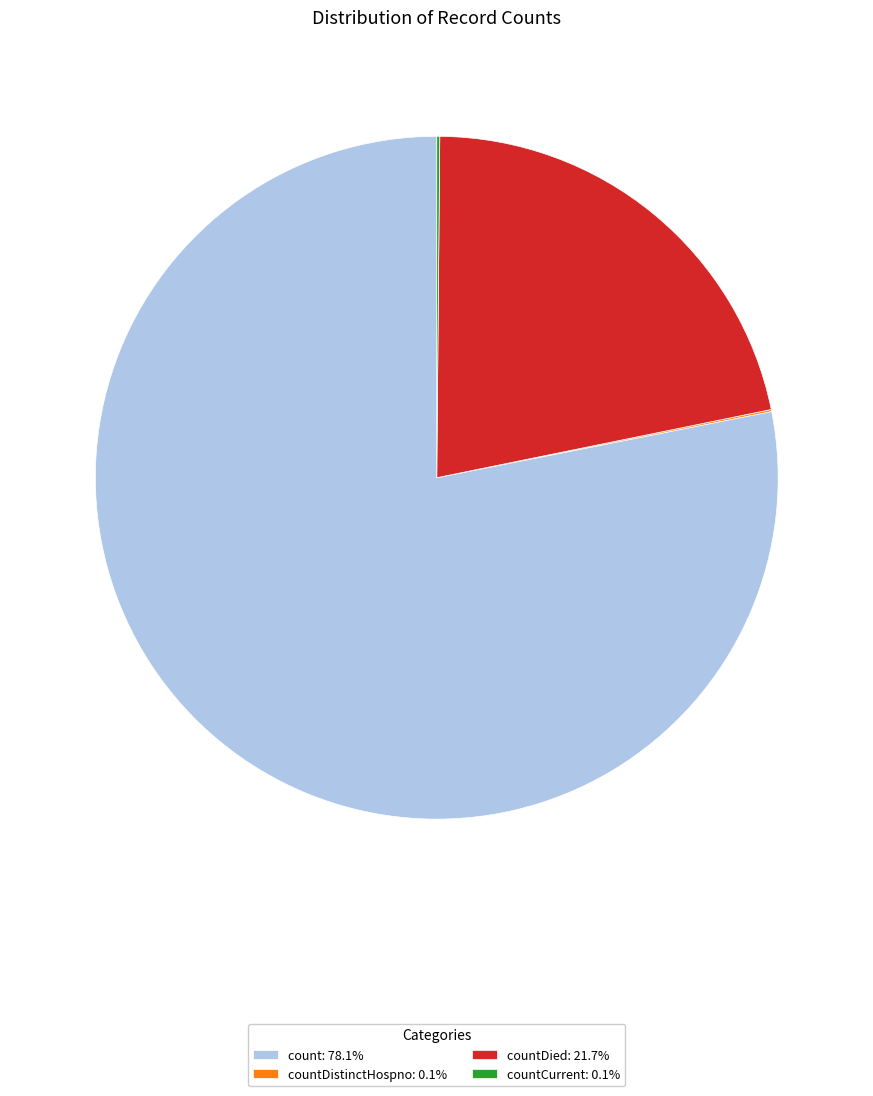

Is there a majority slice in this chart?

Yes